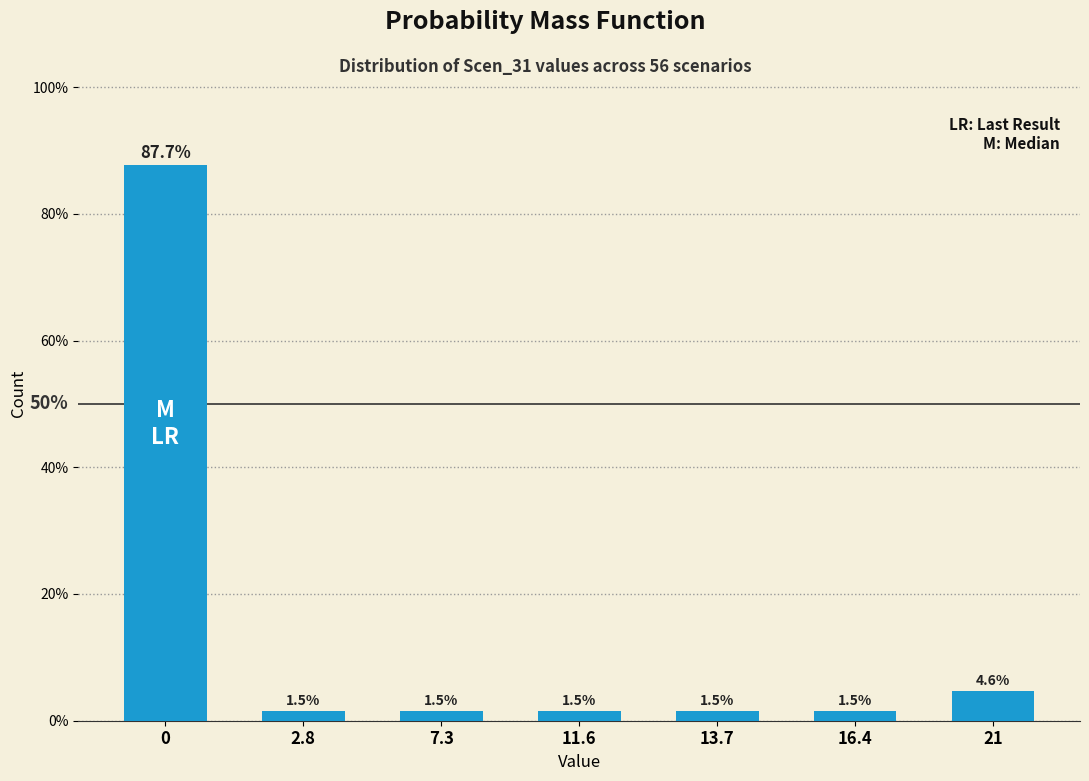

Reading left to right, list all the values displayed in this chart.

87.7	1.5	1.5	1.5	1.5	1.5	4.6